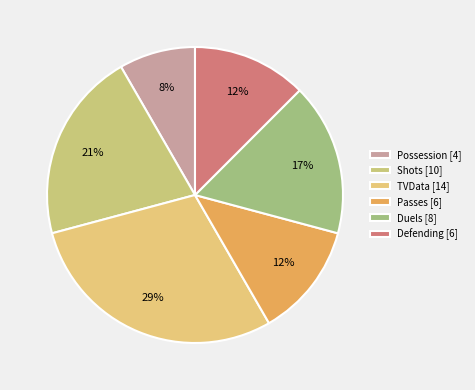

How many segments does this pie chart have?

6